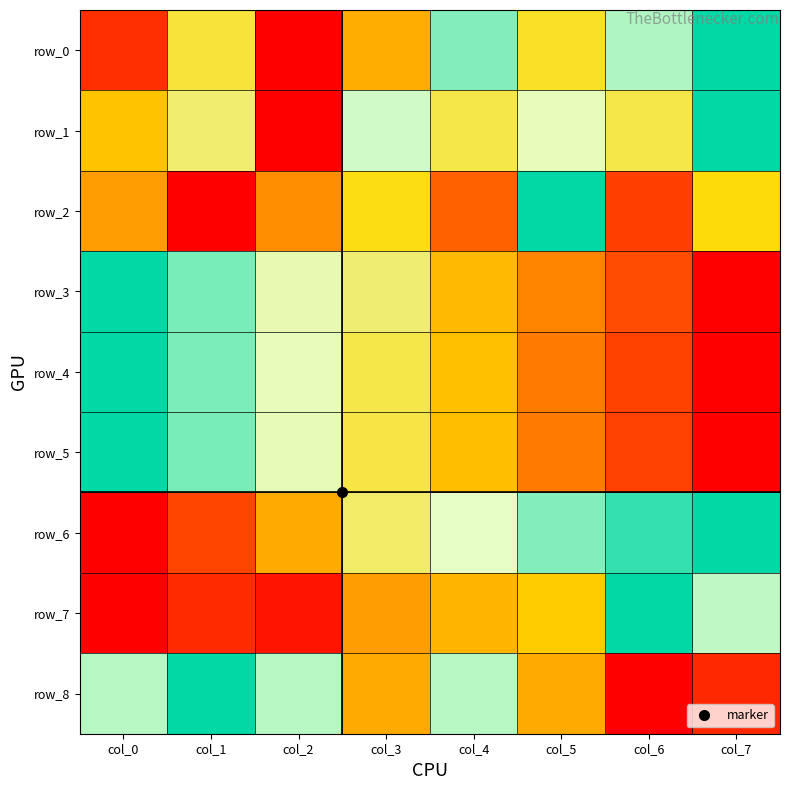

What is the difference between the second highest and minimum values in the row_8 series?

0.8